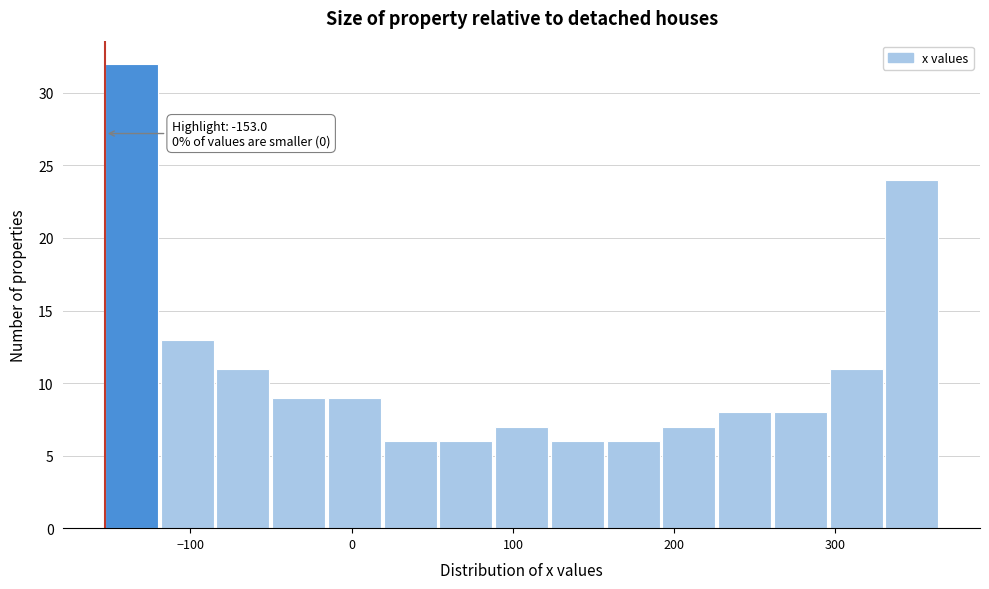

Around what value on the x-axis is the tallest bar? Give the approximate position of its centre, as read against the axis.

-140